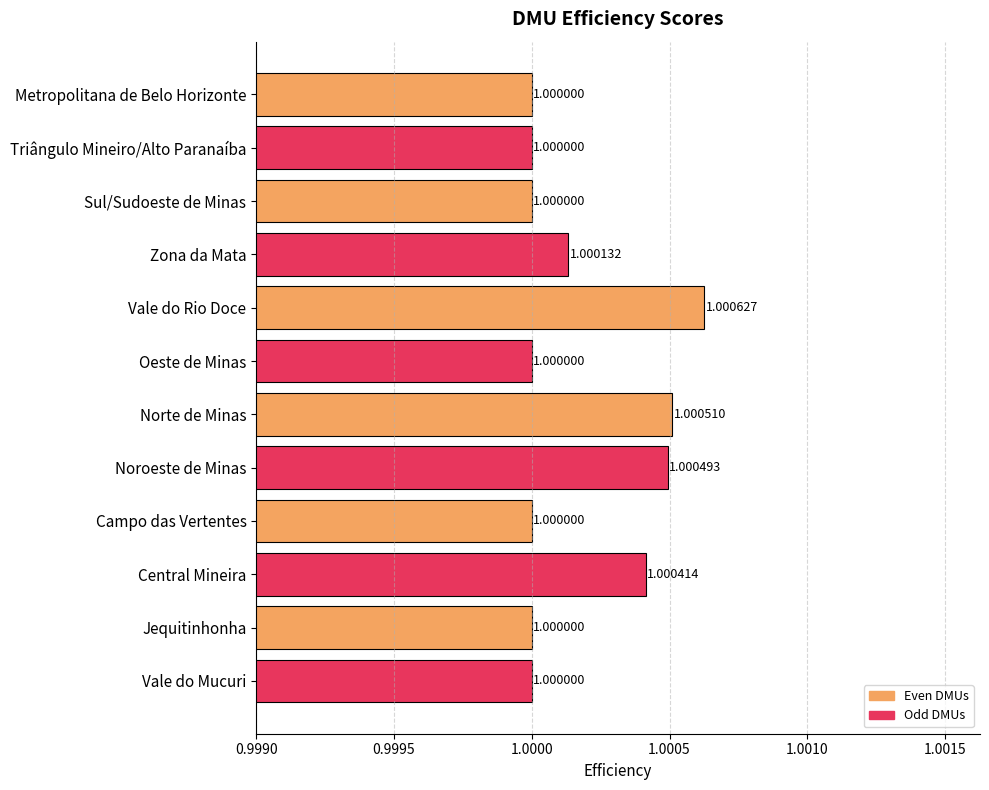

What is the sum of all values?

12.0